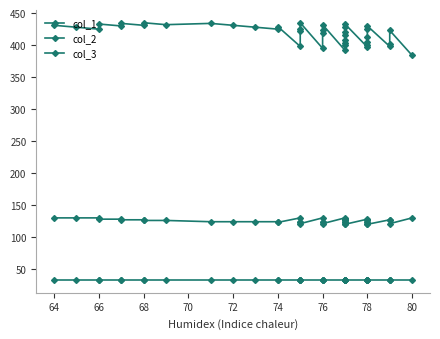

How many data points in col_2 are above 126?

16